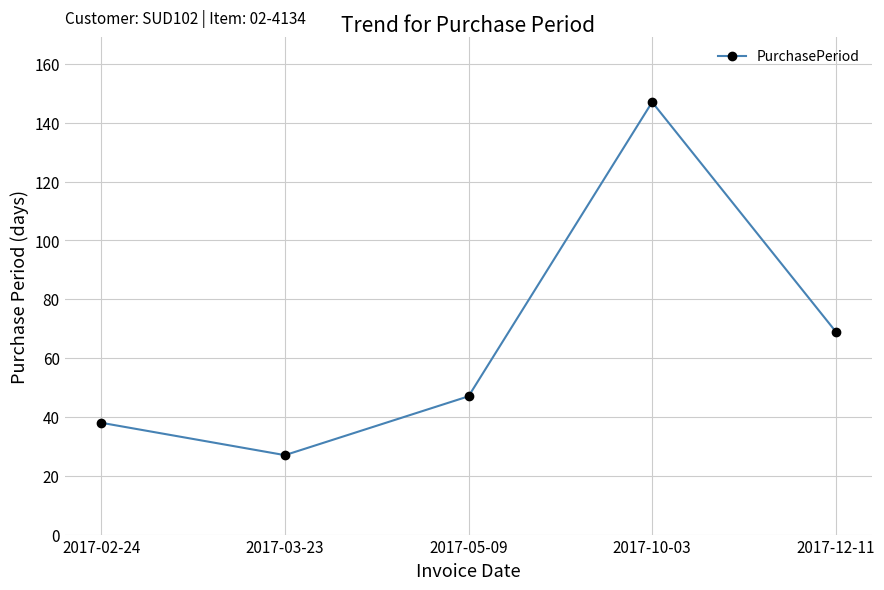

What is the label of the 5th point from the right?

2017-02-24